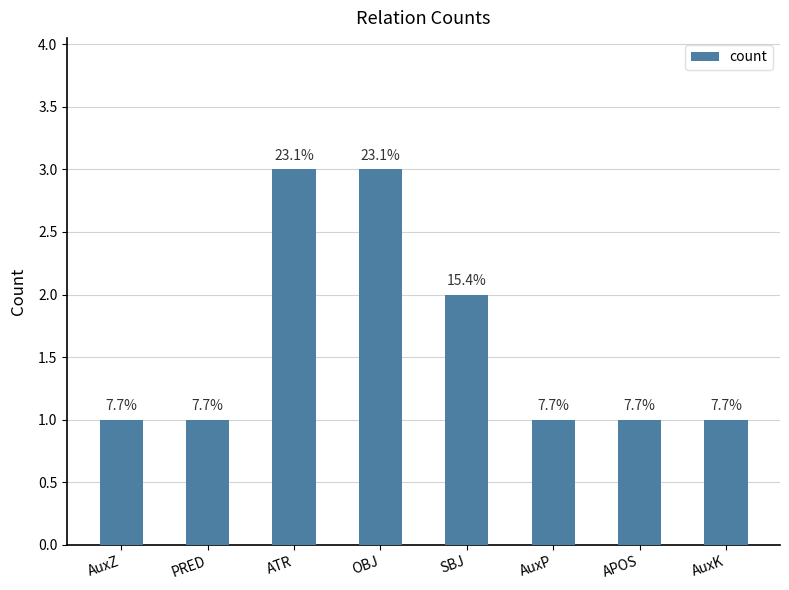

List the labels in order of value, largest first.

ATR, OBJ, SBJ, AuxZ, PRED, AuxP, APOS, AuxK